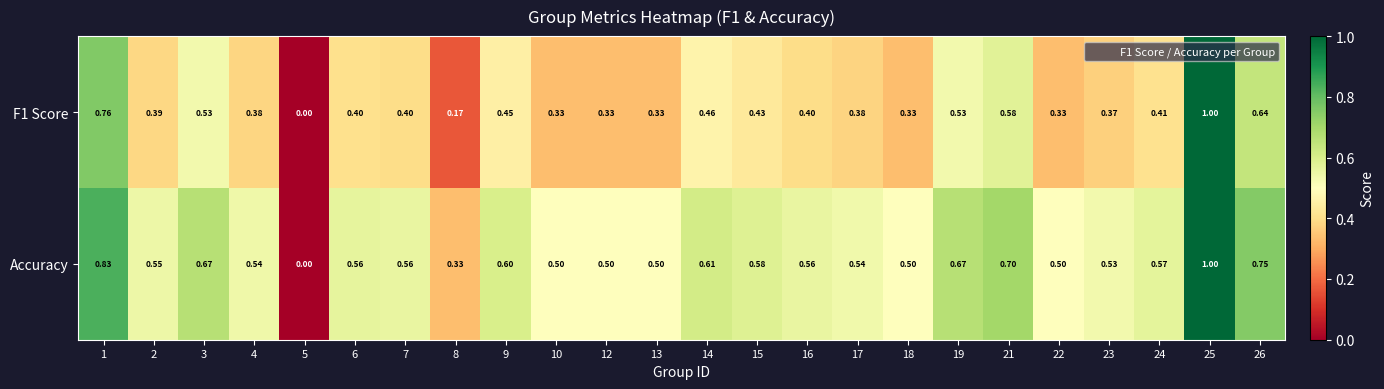

Which series has the largest total across all categories?

Accuracy